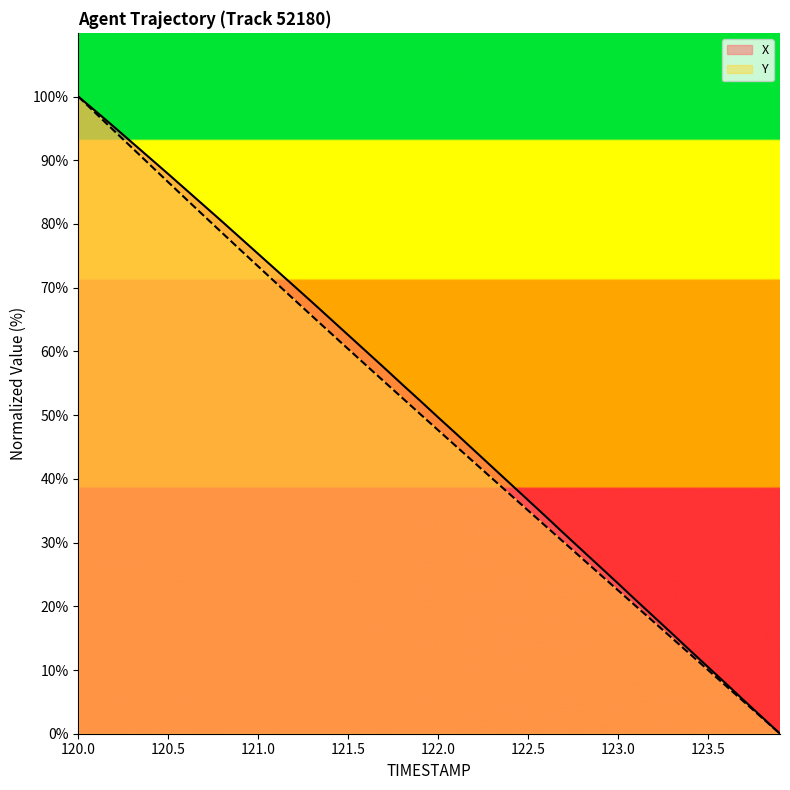

At 123.5, list the series in order from smallest to largest.

Y, X